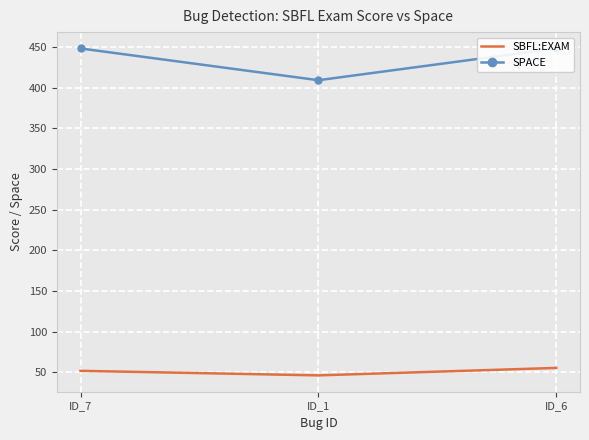

Is it true that SBFL:EXAM equals 55.6 at ID_6?

True